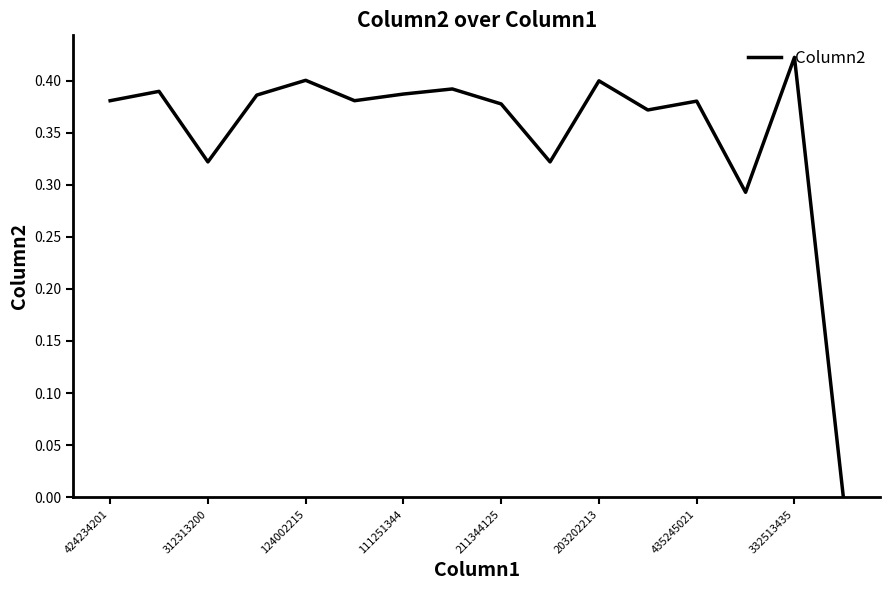

Does the chart display data point markers on the line(s)?

No